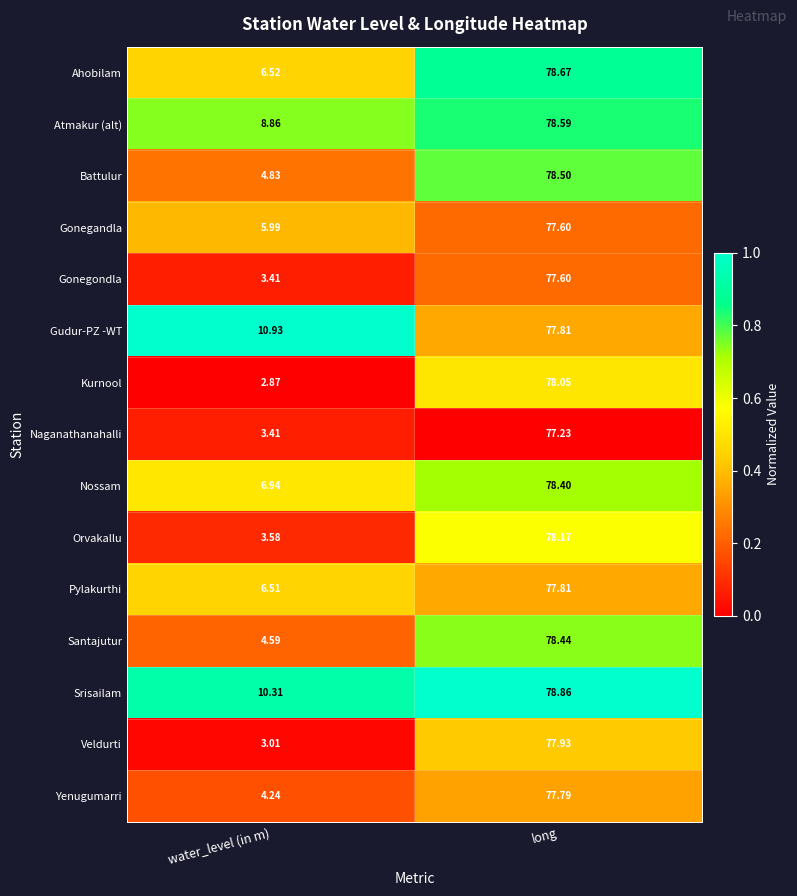

Which series has the largest total across all categories?

Srisailam